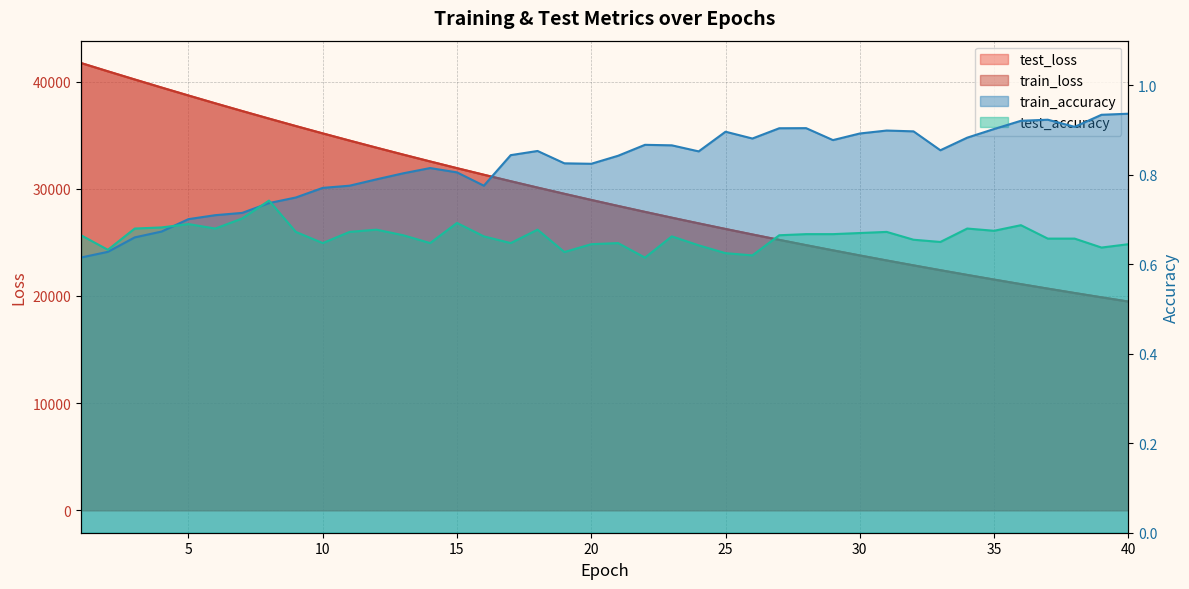

What is the value of the test_loss point at the 24th from the left?

26773.7